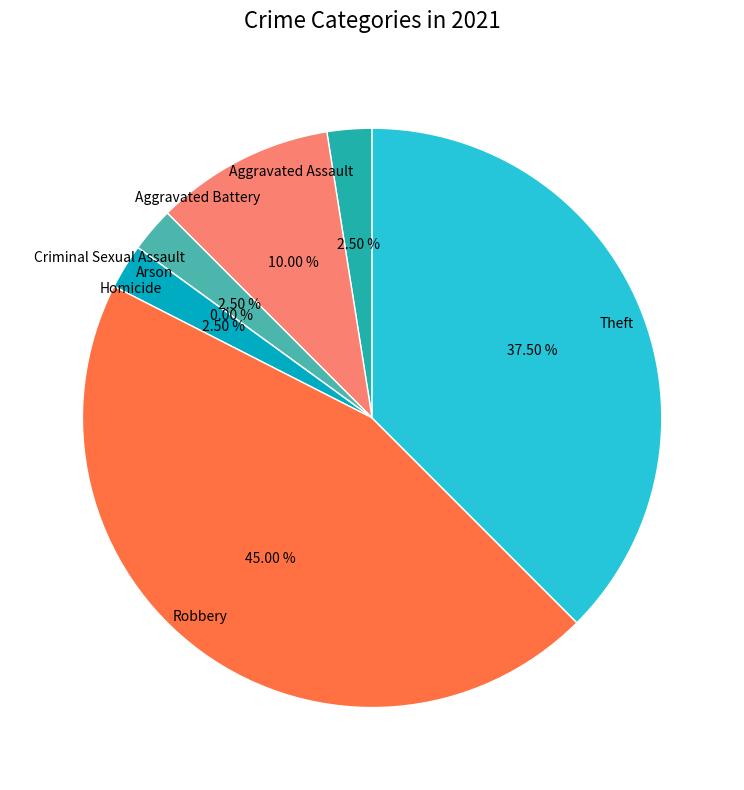

What percentage is NOT represented by Robbery?

55.0%